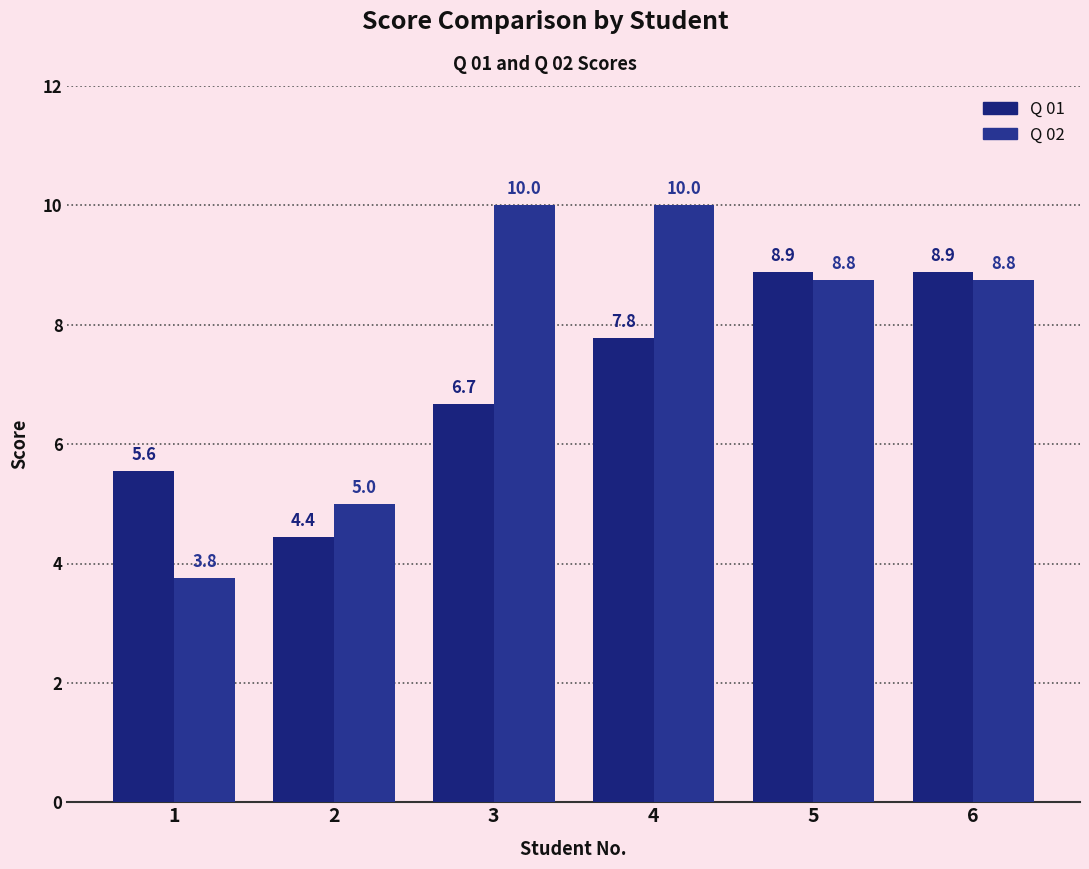

What is the average value of the Q 02 series?

7.7